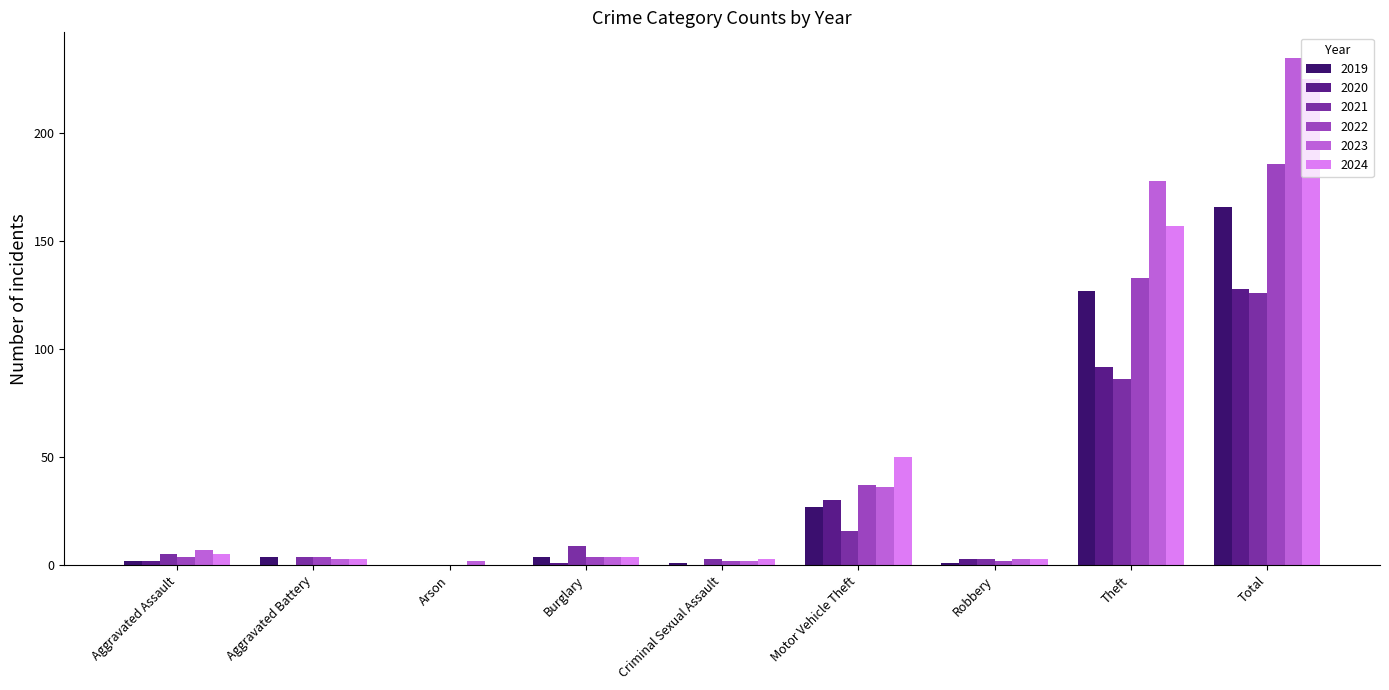

The 2021 series shows 35 at Theft. True or false?

False